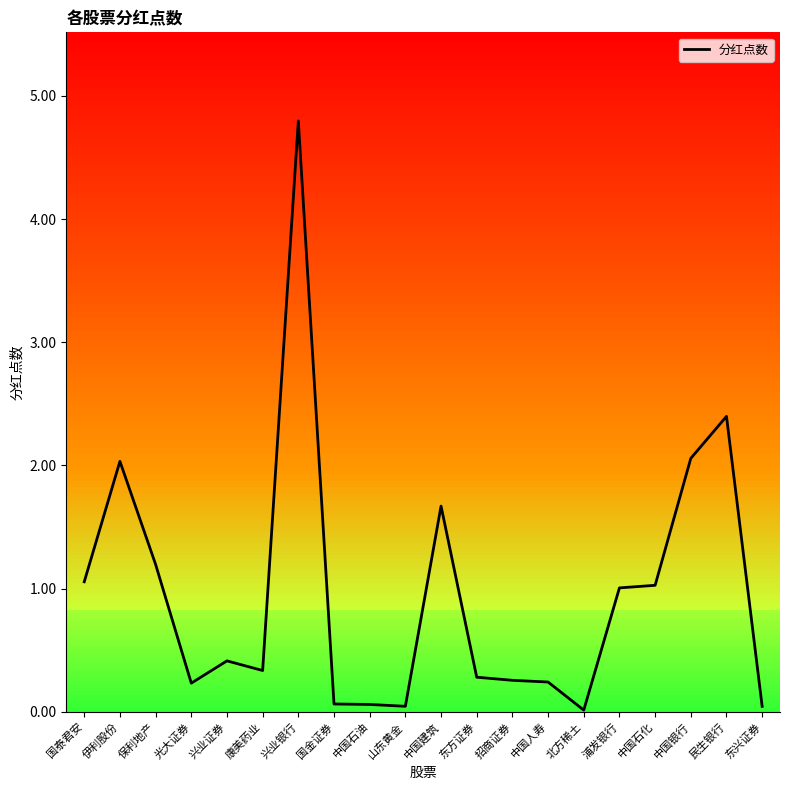

What is the average value?

1.0